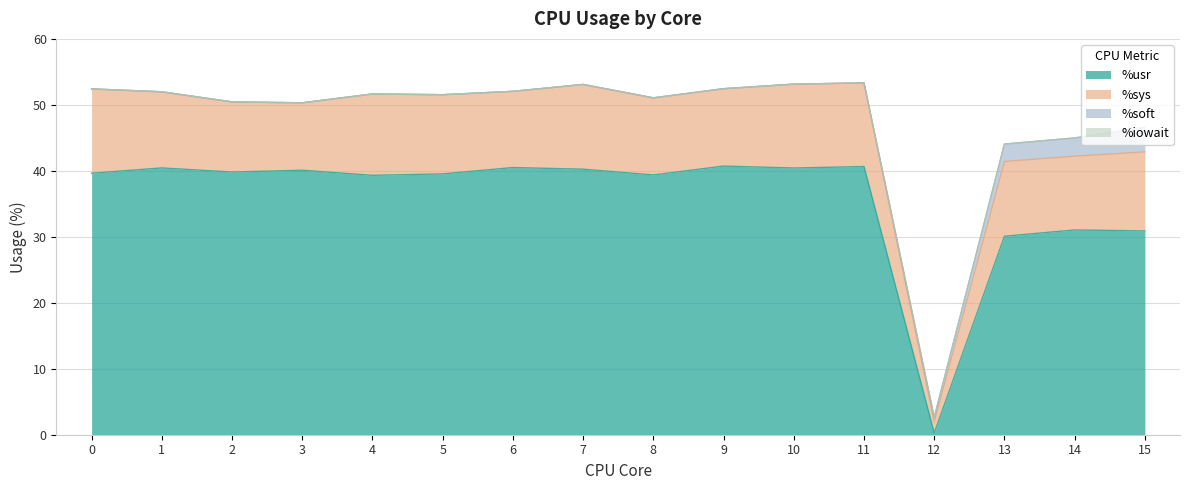

Reading left to right, extract all data points from this chart.

%usr: 0=39.6	1=40.4	2=39.8	3=40.1	4=39.3	5=39.5	6=40.5	7=40.2	8=39.4	9=40.7	10=40.4	11=40.6	12=0.2	13=30.1	14=31.0	15=30.9
%sys: 0=12.8	1=11.5	2=10.6	3=10.2	4=12.3	5=12.0	6=11.6	7=12.8	8=11.7	9=11.7	10=12.7	11=12.7	12=1.7	13=11.3	14=11.2	15=12.0
%soft: 0=0.0	1=0.0	2=0.0	3=0.0	4=0.0	5=0.0	6=0.0	7=0.0	8=0.0	9=0.0	10=0.0	11=0.0	12=0.7	13=2.6	14=2.8	15=3.8
%iowait: 0=0.0	1=0.0	2=0.0	3=0.0	4=0.0	5=0.0	6=0.0	7=0.0	8=0.0	9=0.0	10=0.0	11=0.0	12=0.0	13=0.0	14=0.0	15=0.0